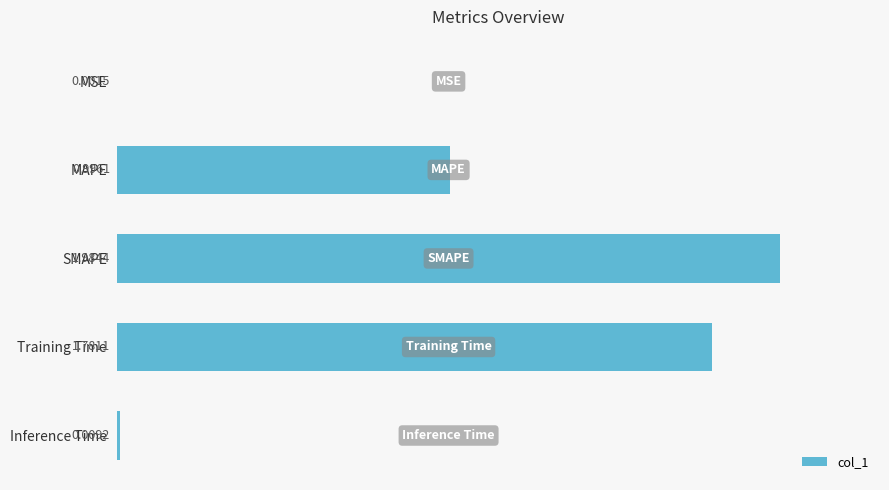

What is the sum of all values?

4.8